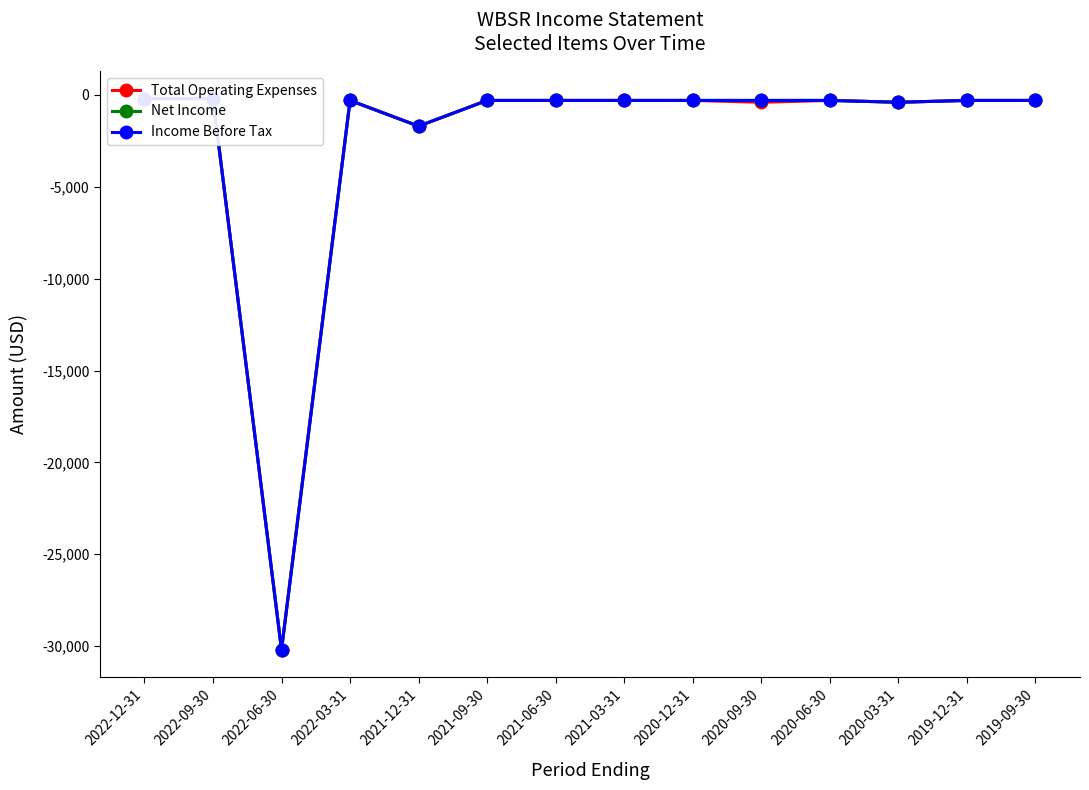

How many lines are shown in the chart?

3